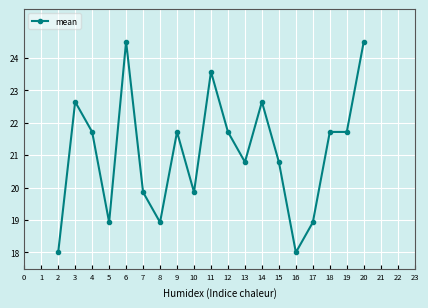

At which category does the data reach its first local peak?

3